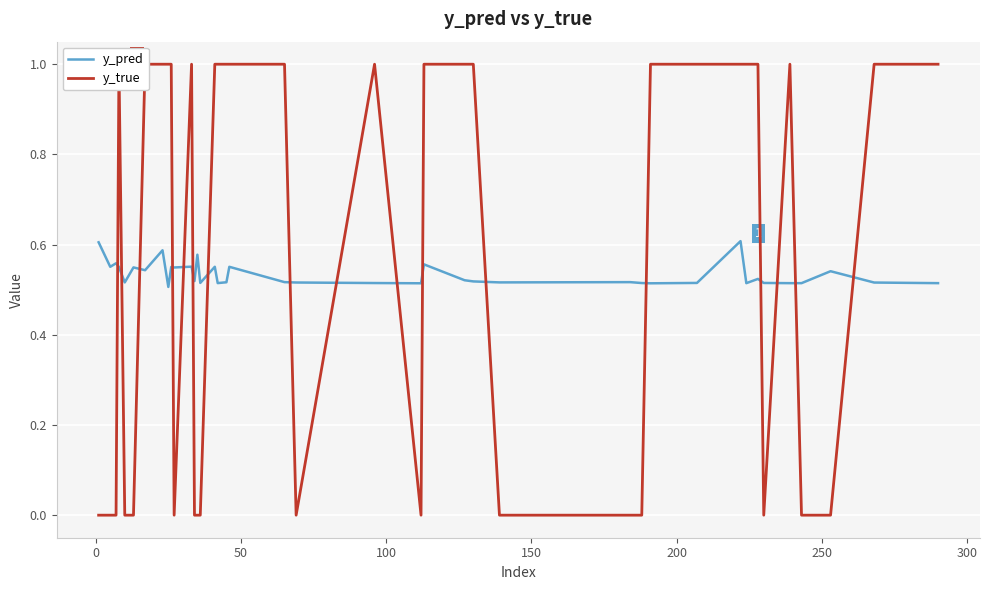

The y_true series shows 0.5 at 100. True or false?

False